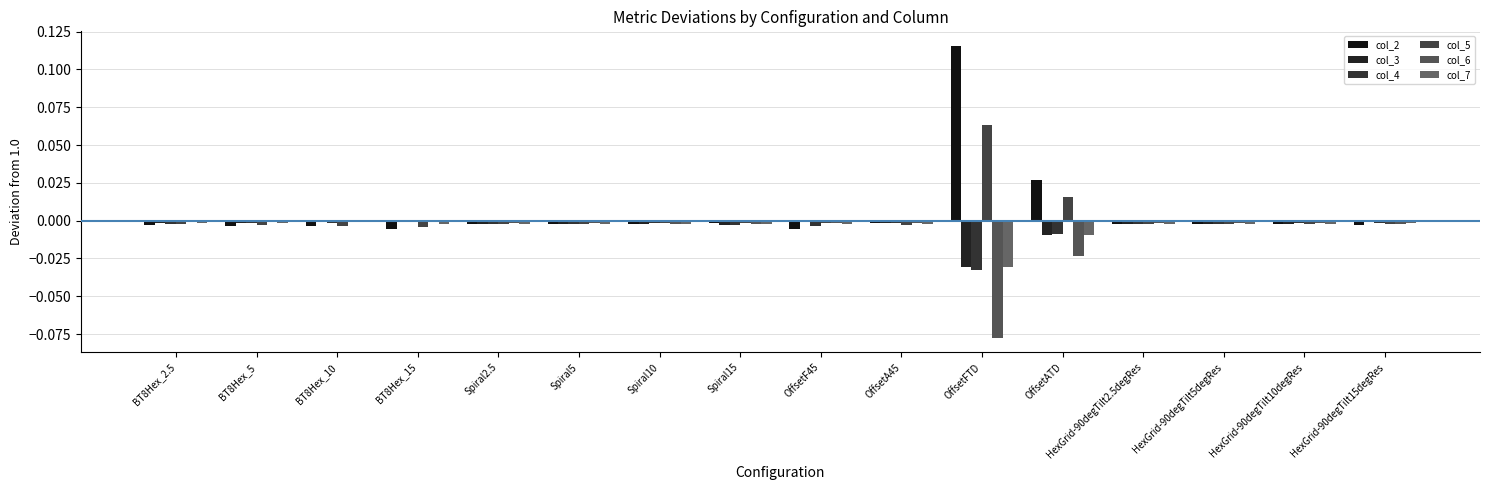

Are the bars grouped side by side (vs. stacked)?

Yes